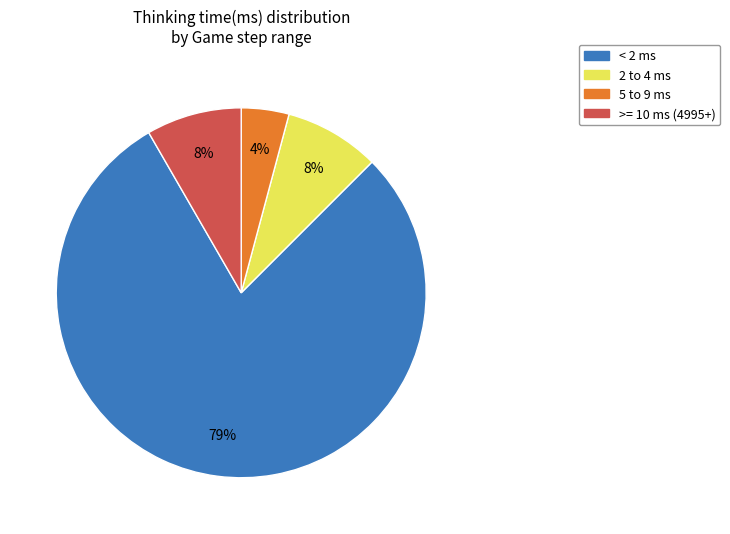

Does any single category account for the majority?

Yes